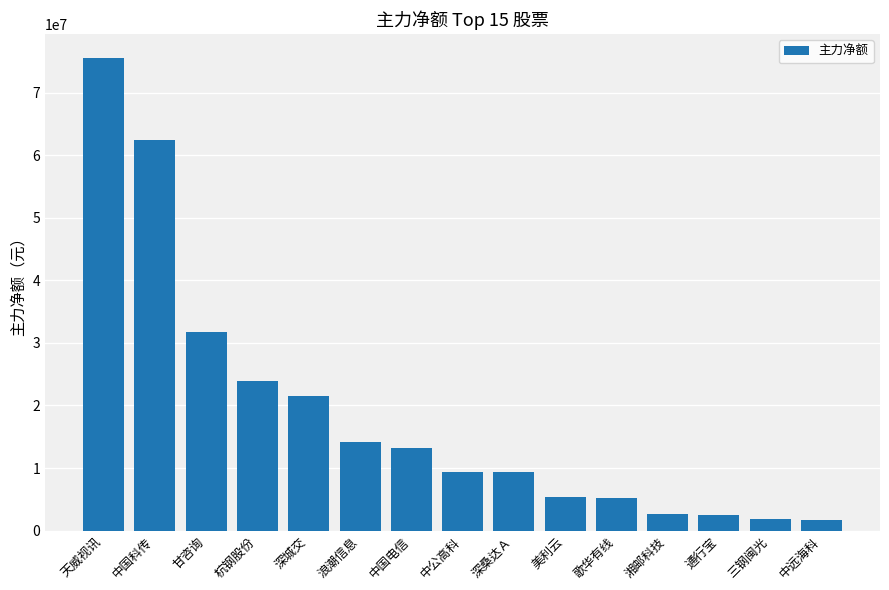

What is the value of the 4th bar from the left?

23869227